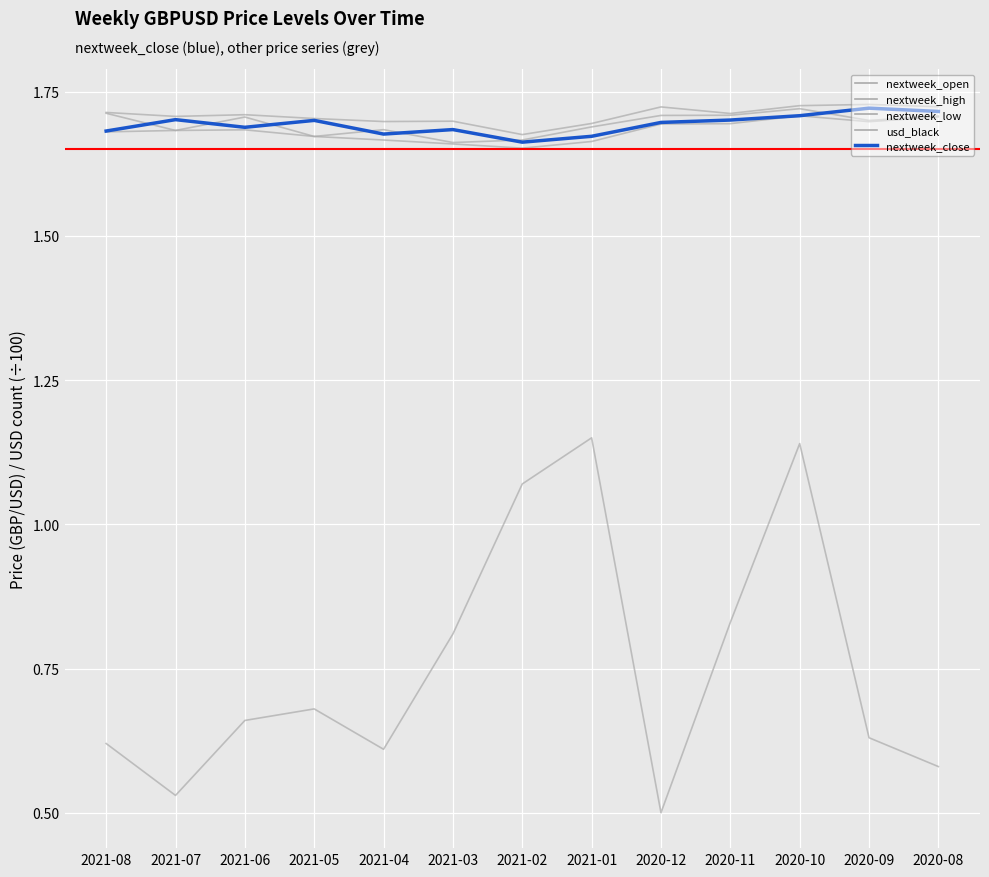

How many lines are shown in the chart?

5